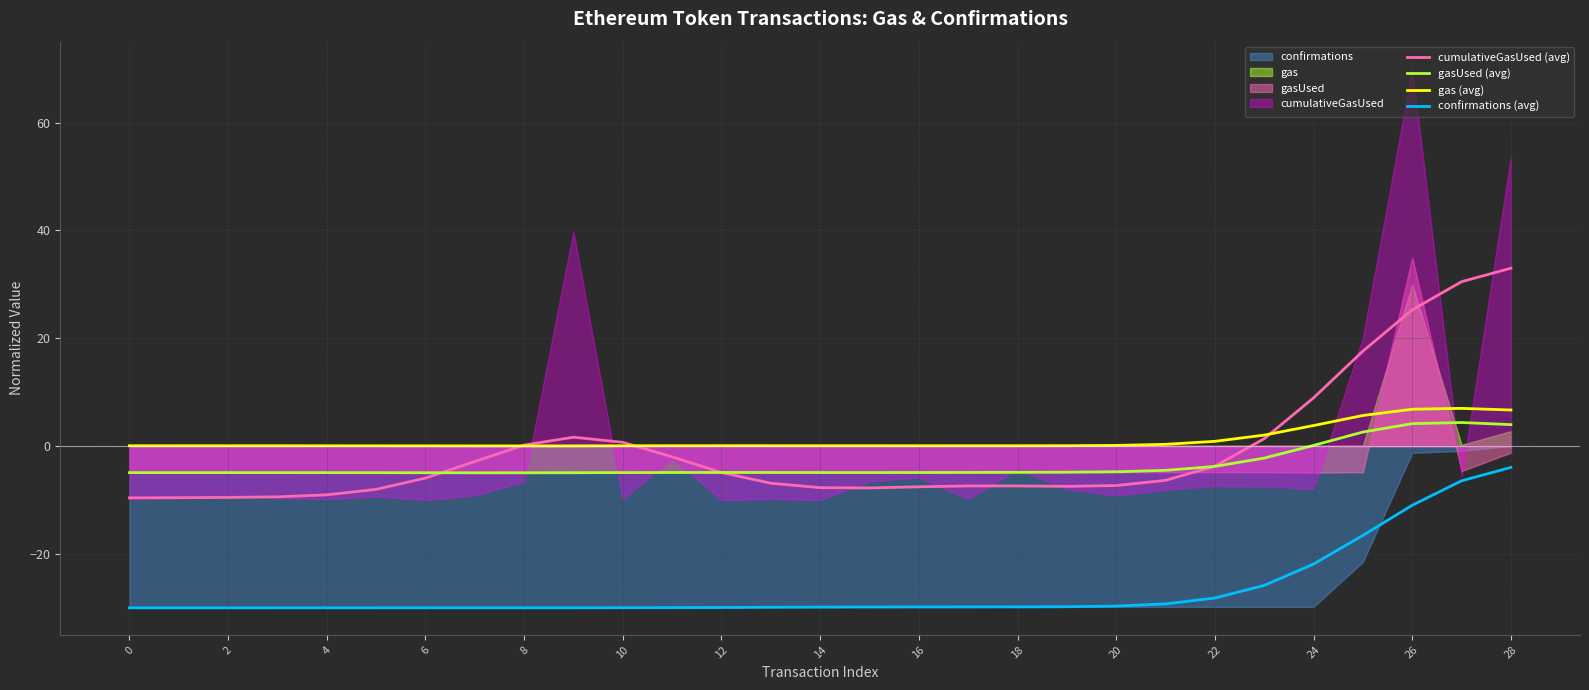

True or false: confirmations (avg) and gas (avg) intersect in this chart.

False